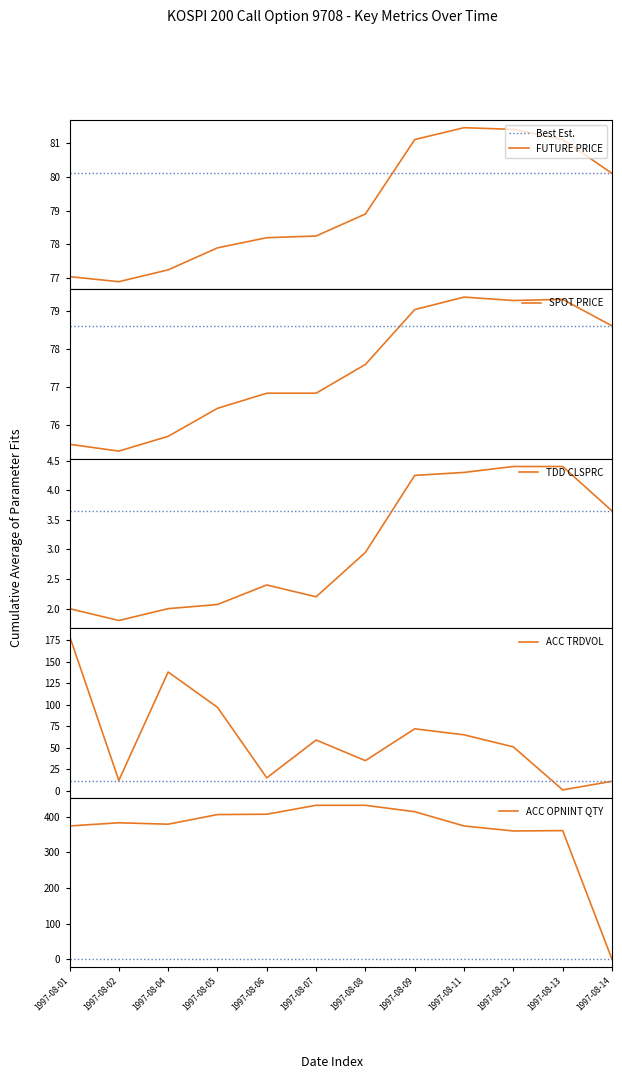

What is the value of the ACC_TRDVOL point at the 5th from the left?

15.0